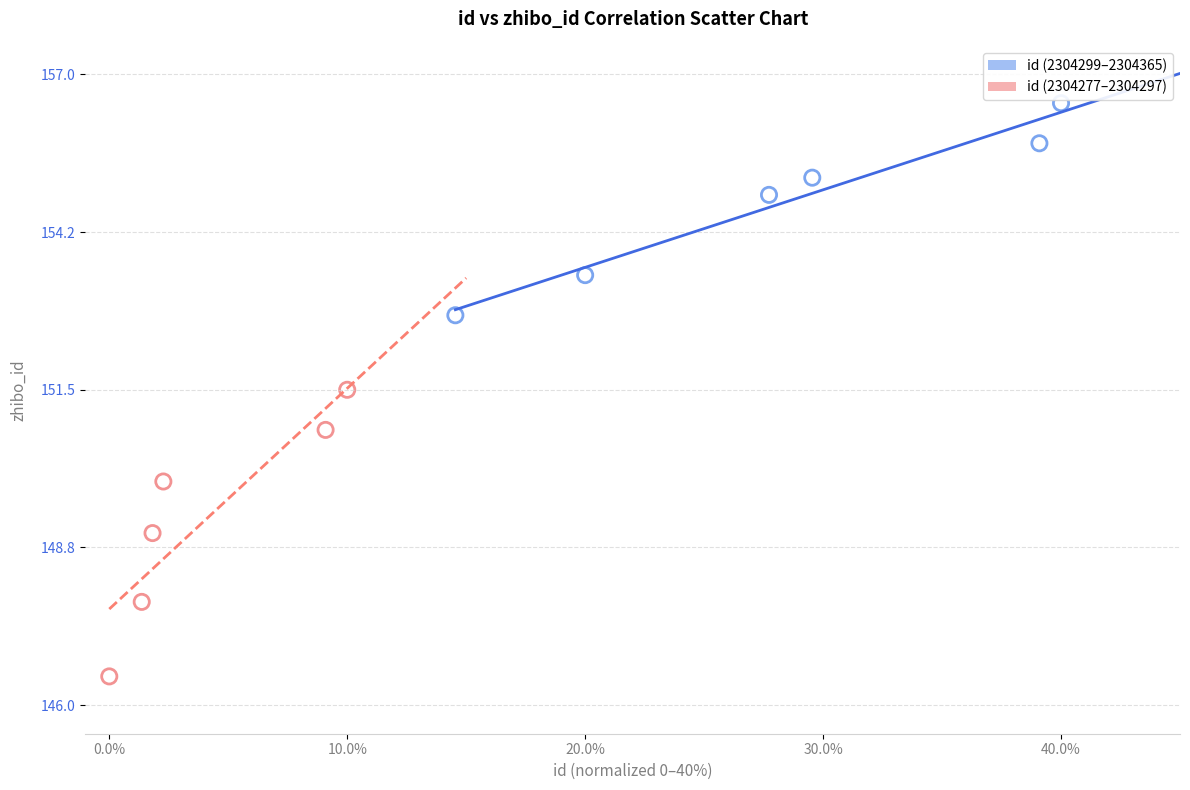

Which series reaches the maximum Y coordinate?

id (2304299–2304365)